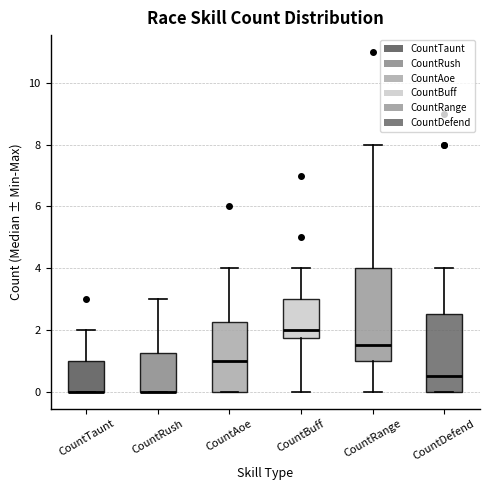

Reading left to right, transcribe this box plot: for each box, give where its median line is, the range the box spans, and where its two whiskers end, as read against the y-axis. The values are not printed on the chart, so give them approximately, as read against the axis.

CountTaunt: median 0.0 (drawn on the box's lower edge), box 0.0 to 1.0, whiskers 0.0 to 2.0
CountRush: median 0.0 (drawn on the box's lower edge), box 0.0 to 1.2, whiskers 0.0 to 3.0
CountAoe: median 1.0, box 0.0 to 2.2, whiskers 0.0 to 4.0
CountBuff: median 2.0, box 1.8 to 3.0, whiskers 0.0 to 4.0
CountRange: median 1.6, box 1.0 to 4.0, whiskers 0.0 to 8.0
CountDefend: median 0.6, box 0.0 to 2.6, whiskers 0.0 to 4.0